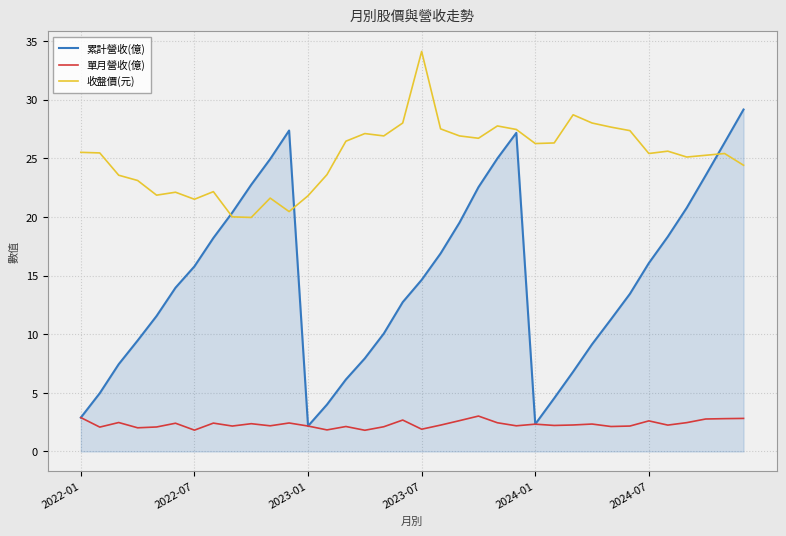

After their last crossing, which series has the higher values: 收盤價(元) or 累計營收(億)?

累計營收(億)